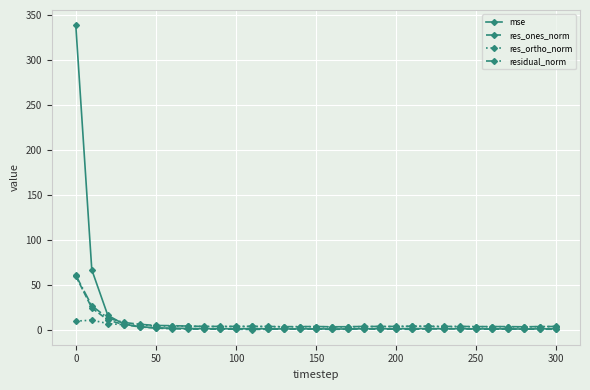

Which series has the largest range (max minus min)?

mse